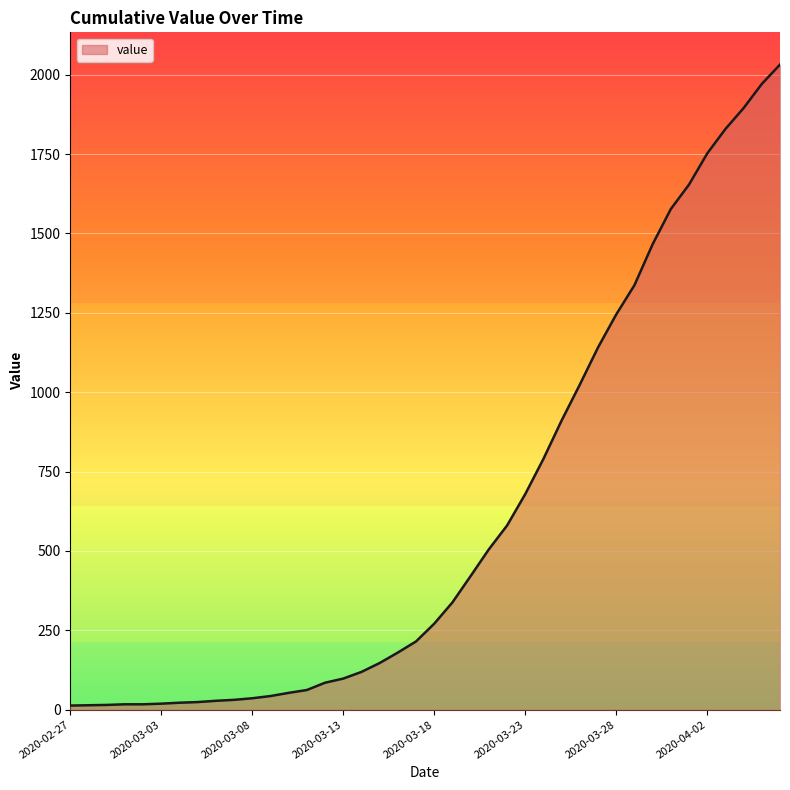

What is the greatest value displayed?

2032